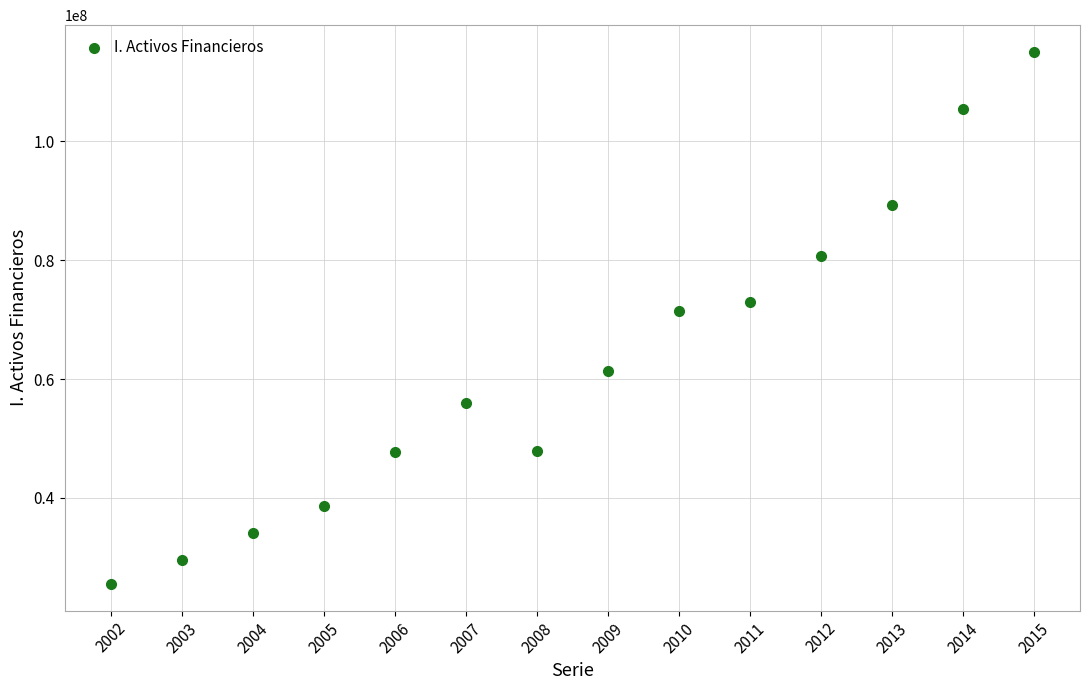

What is the range of X values (max minus min)?

13